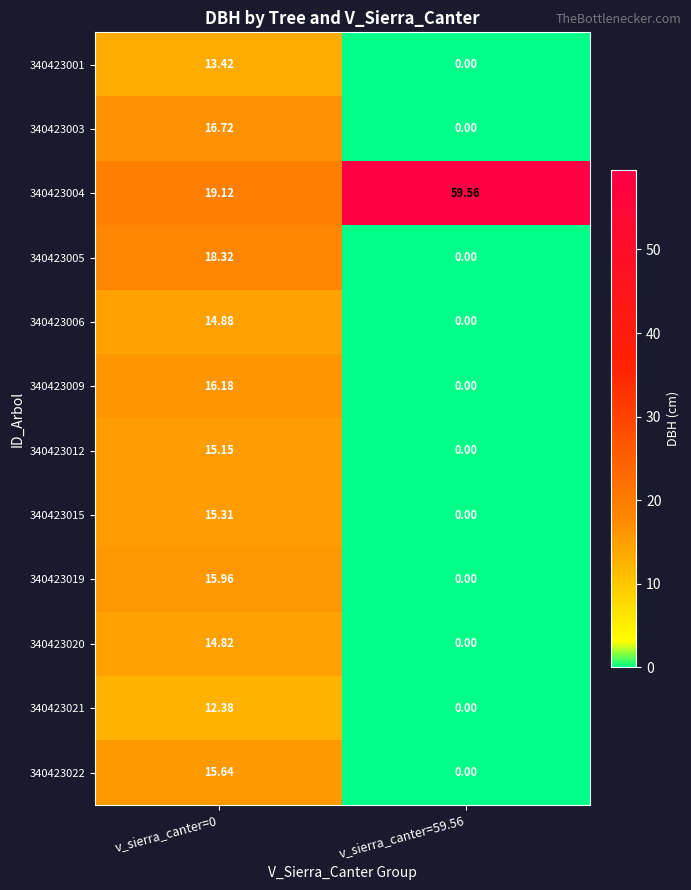

Is the value of 340423006 at v_sierra_canter=0 greater than the value of 340423005 at v_sierra_canter=59.56?

Yes